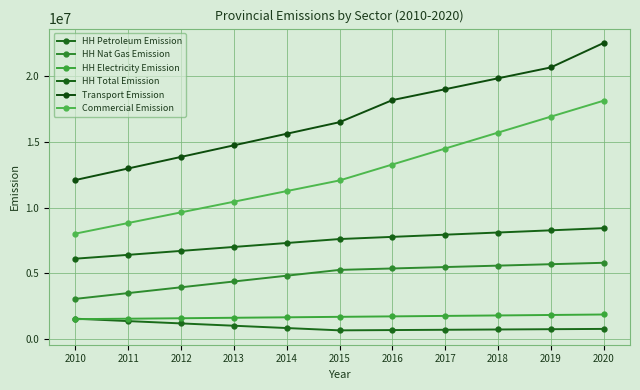

At which category does the chart reach its minimum across all series?

2015